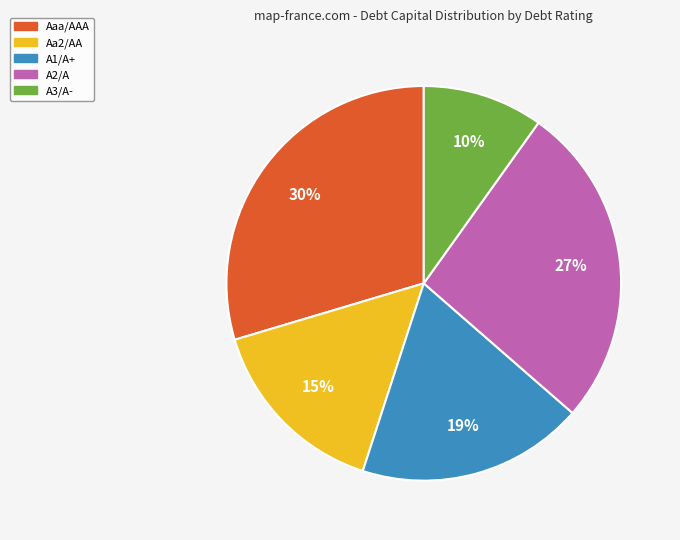

Which slice is the largest?

Aaa/AAA